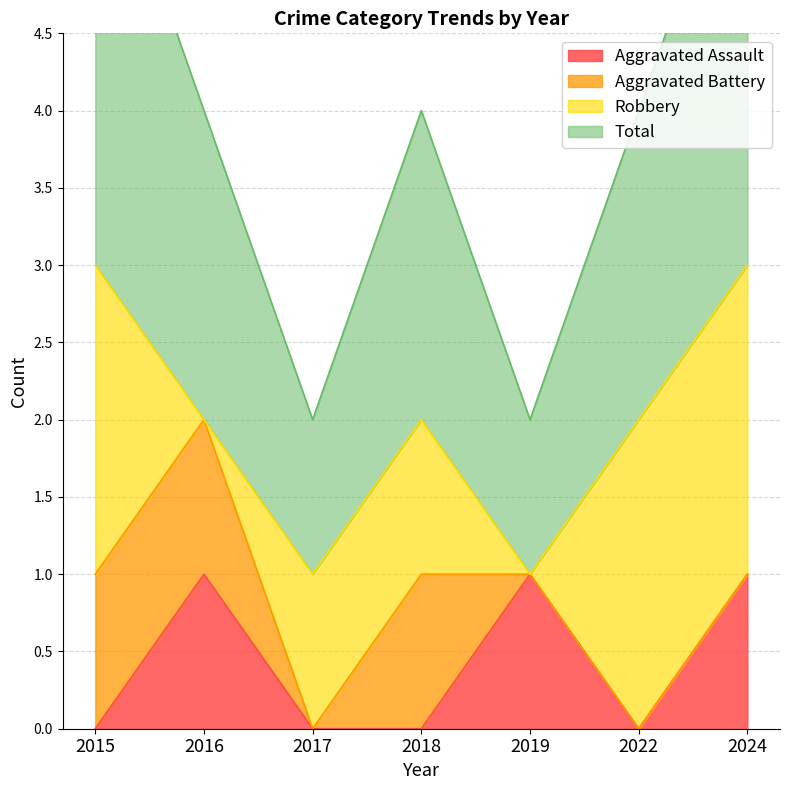

At how many categories does at least one series exceed 1?

5